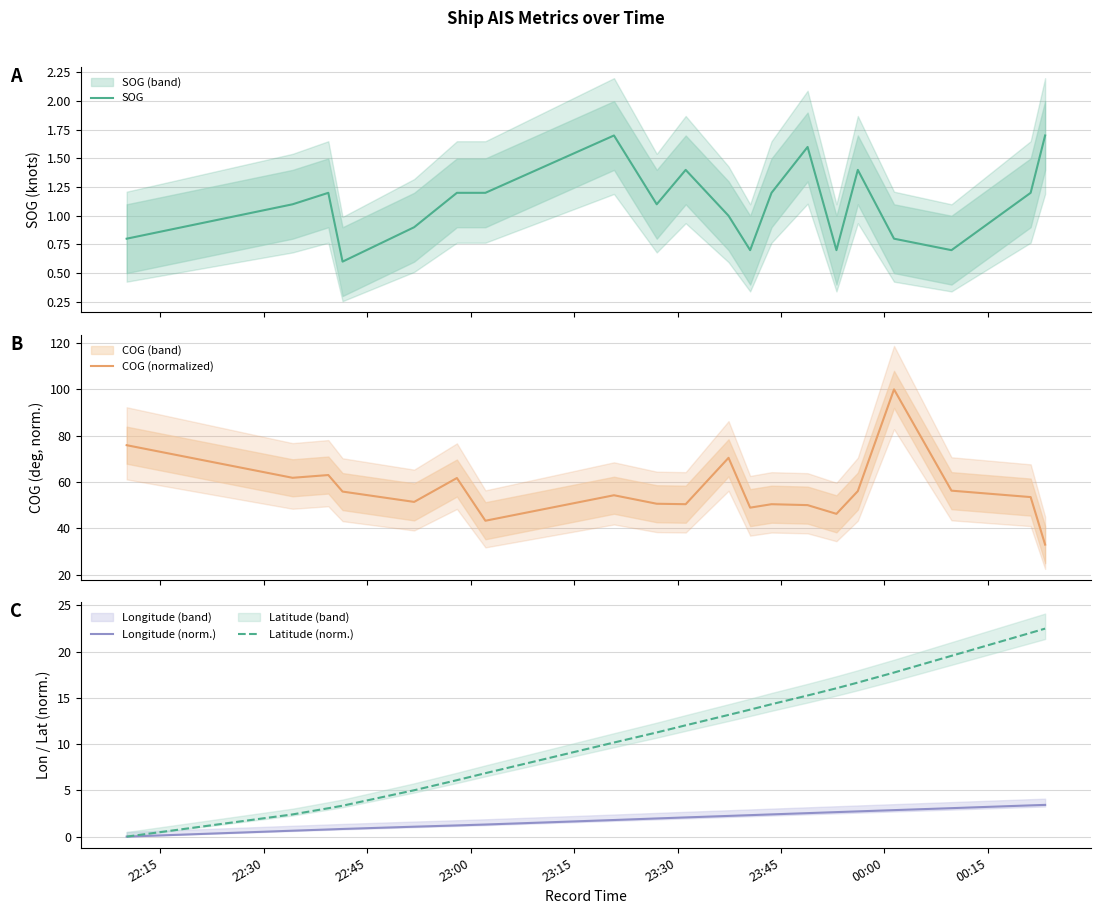

How many lines are shown in the chart?

4